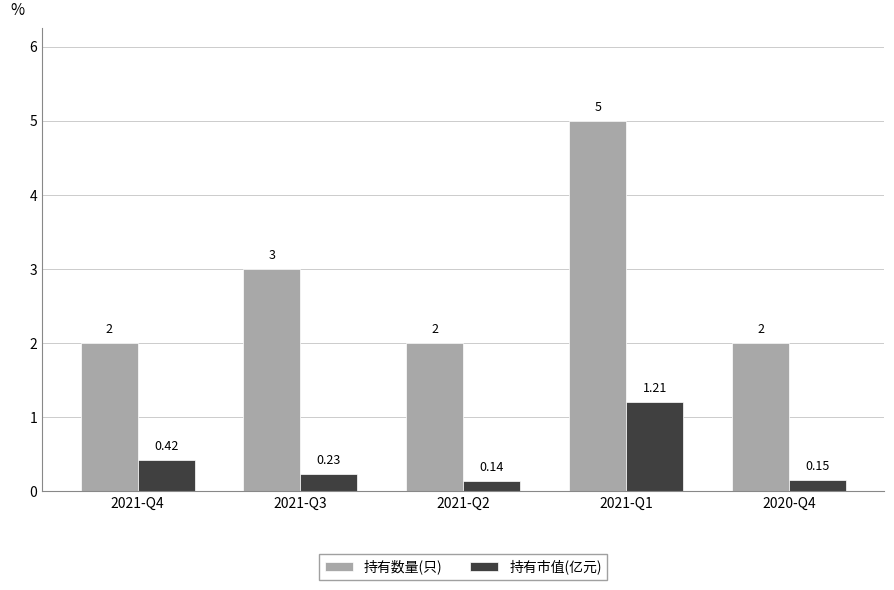

What is the label of the 5th bar from the left?

2020-Q4